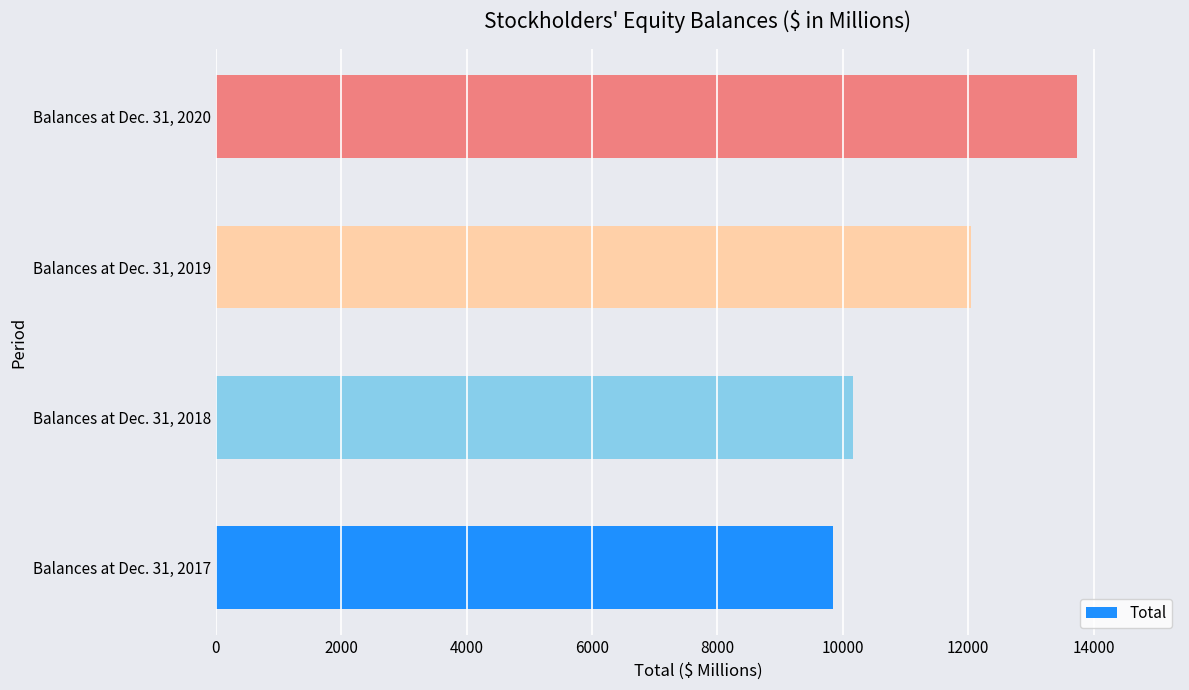

How many data points does each series have?

4